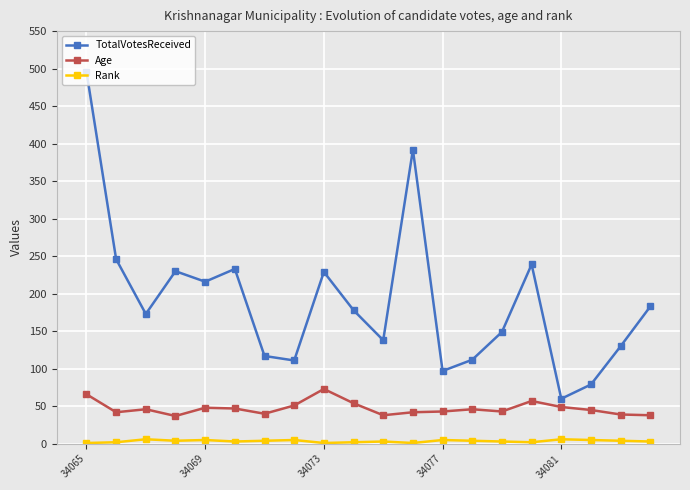

What is the difference between the maximum and second lowest values in the Age series?

35